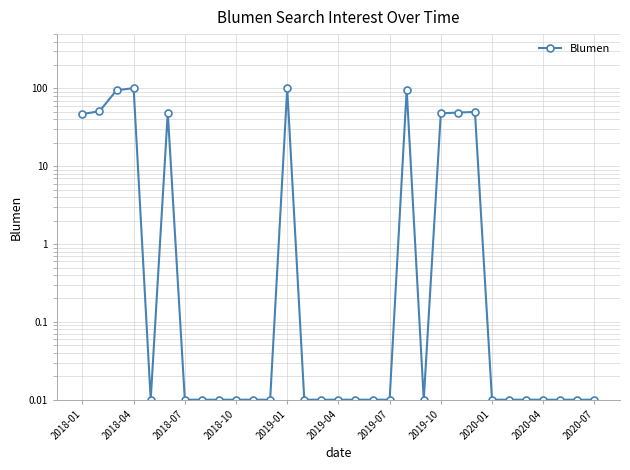

Does the chart display data point markers on the line(s)?

Yes